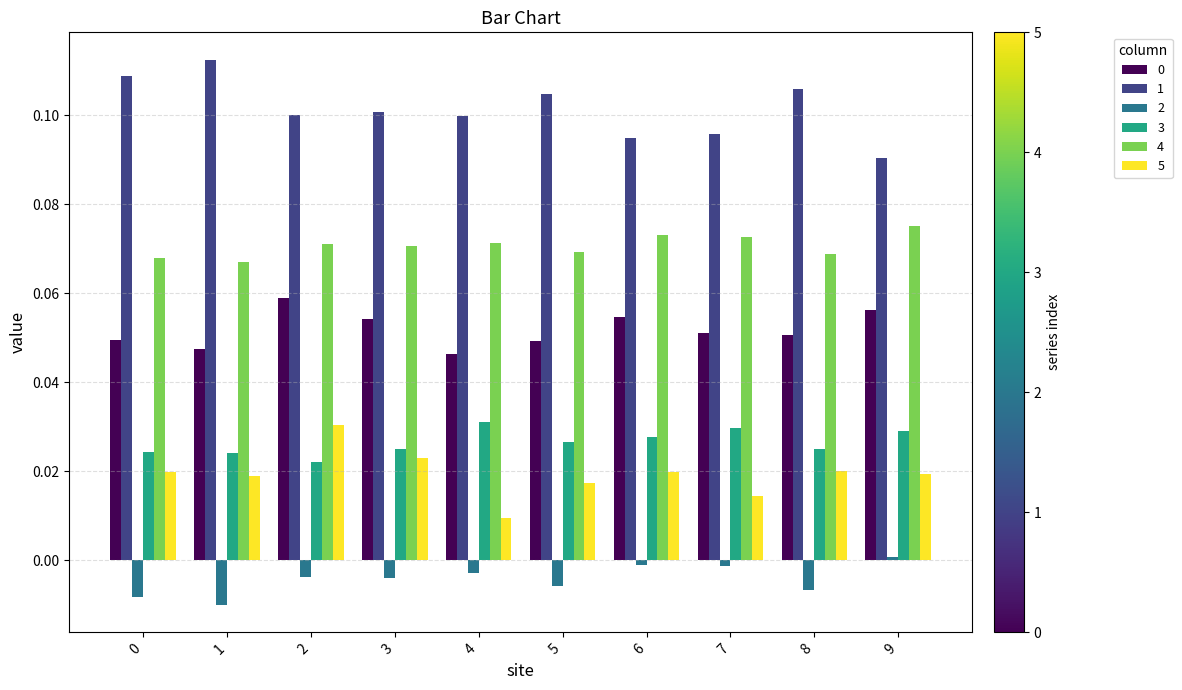

Is it true that 4 equals 0.1 at 3?

True